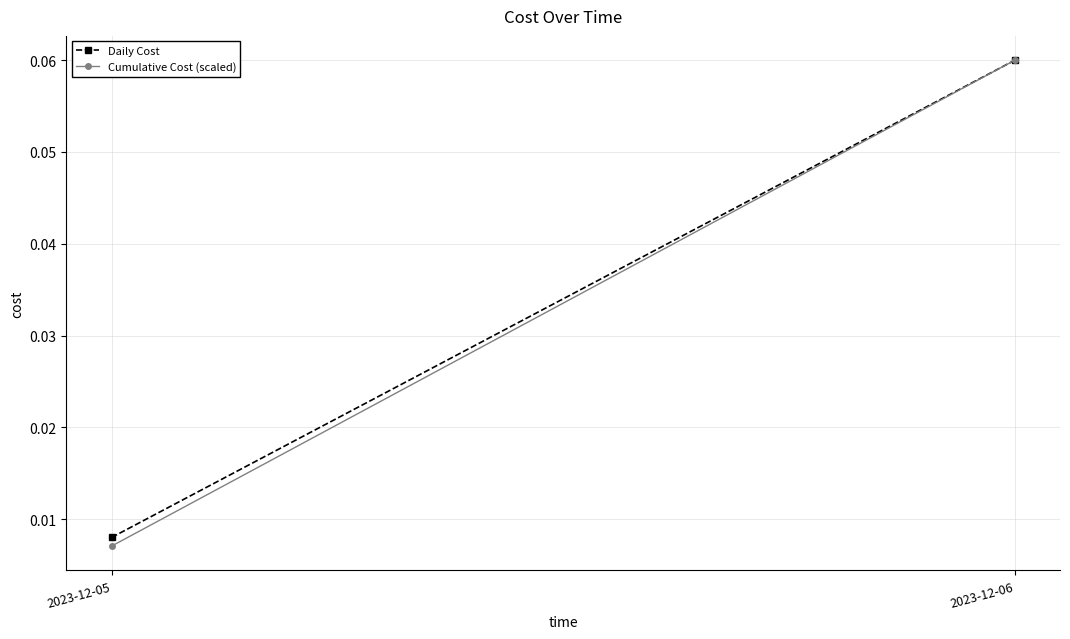

Which series has the widest spread of values?

Cumulative Cost (scaled)